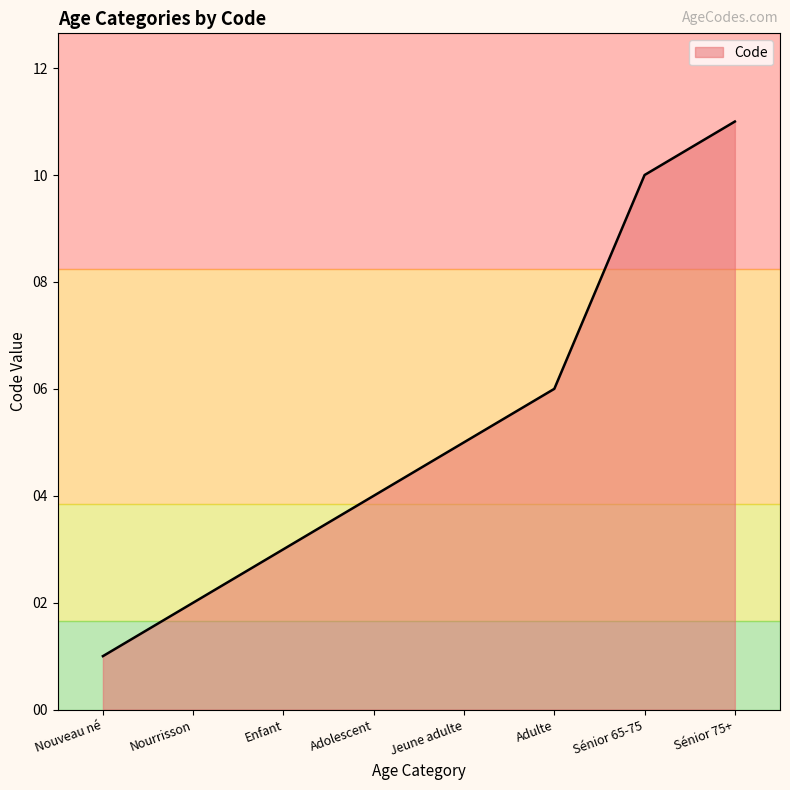

What is the difference between the maximum and minimum values?

10